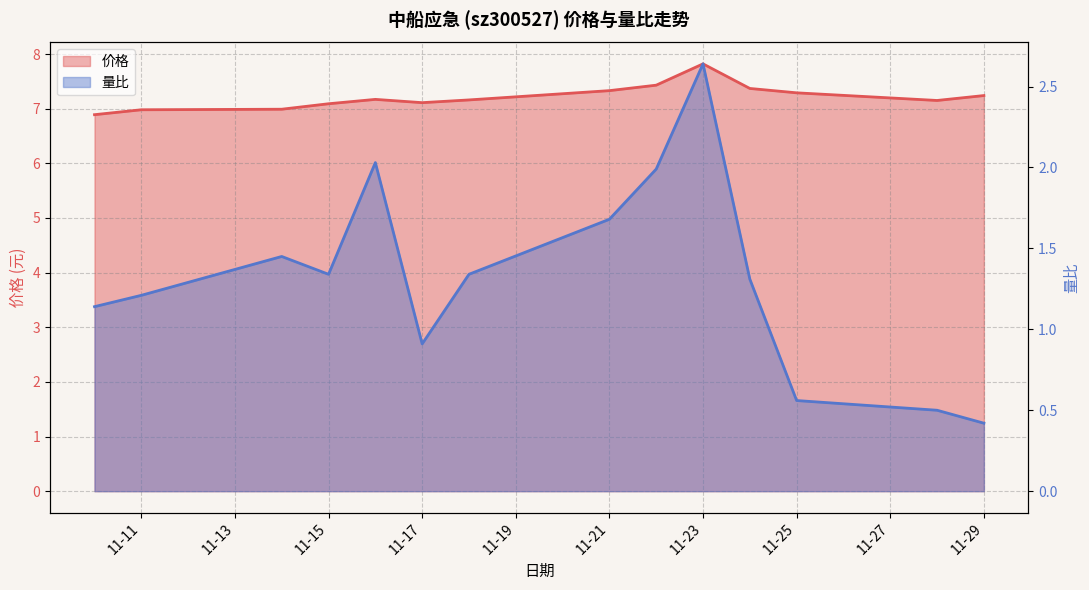

What is the value of the 量比 point at the 12th from the left?

0.6